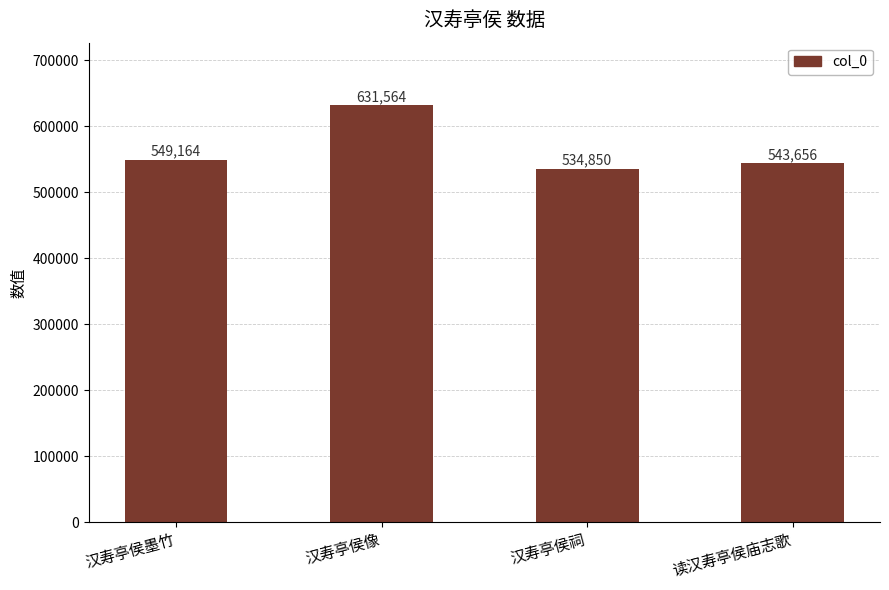

Count the number of data series in this chart.

1